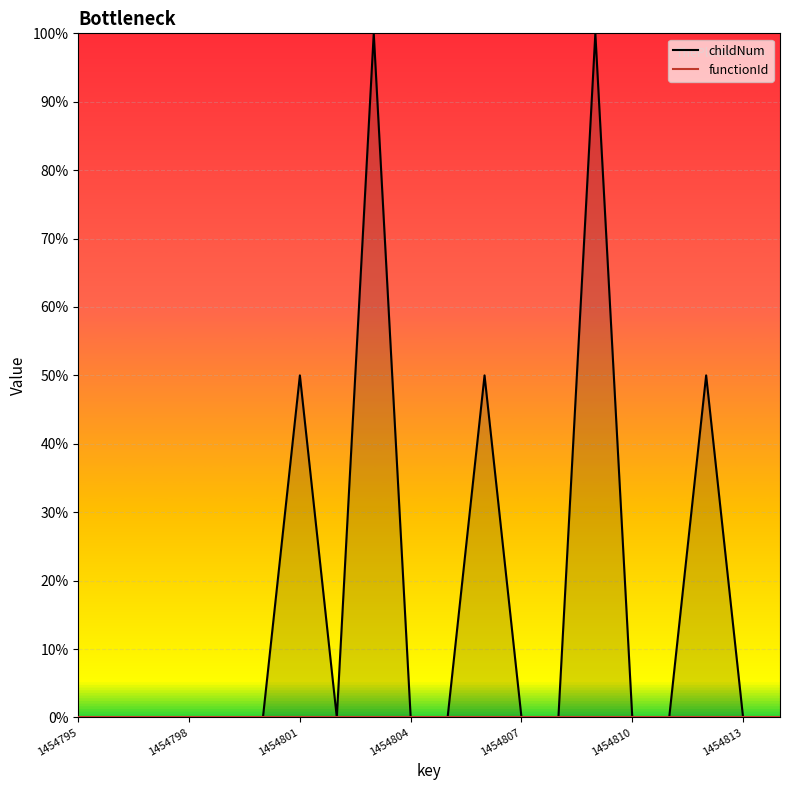

Which category has the lowest value across all series?

1454795